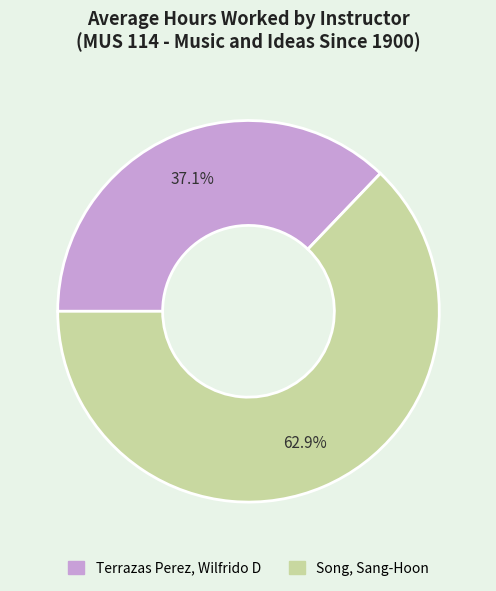

Rank the categories by value from highest to lowest.

Song, Sang-Hoon, Terrazas Perez, Wilfrido D